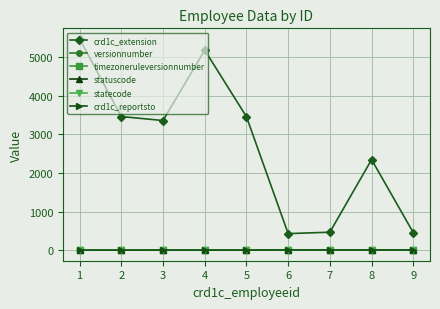

At which category is the sum across all series the highest?

1